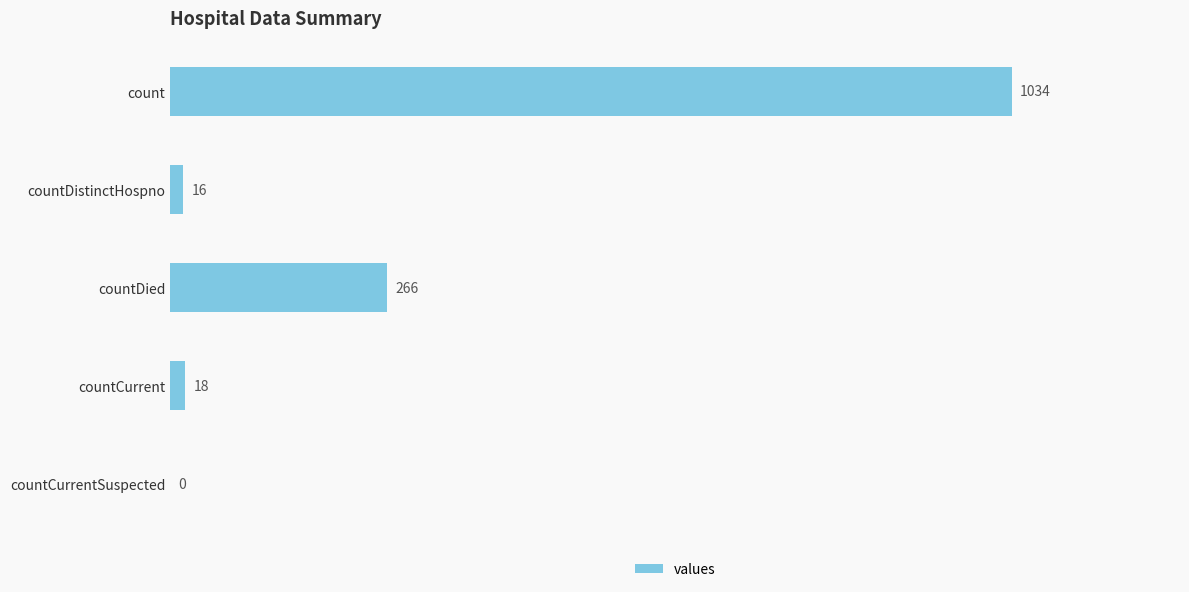

Reading top to bottom, list all the values displayed in this chart.

count=1034	countDistinctHospno=16	countDied=266	countCurrent=18	countCurrentSuspected=0